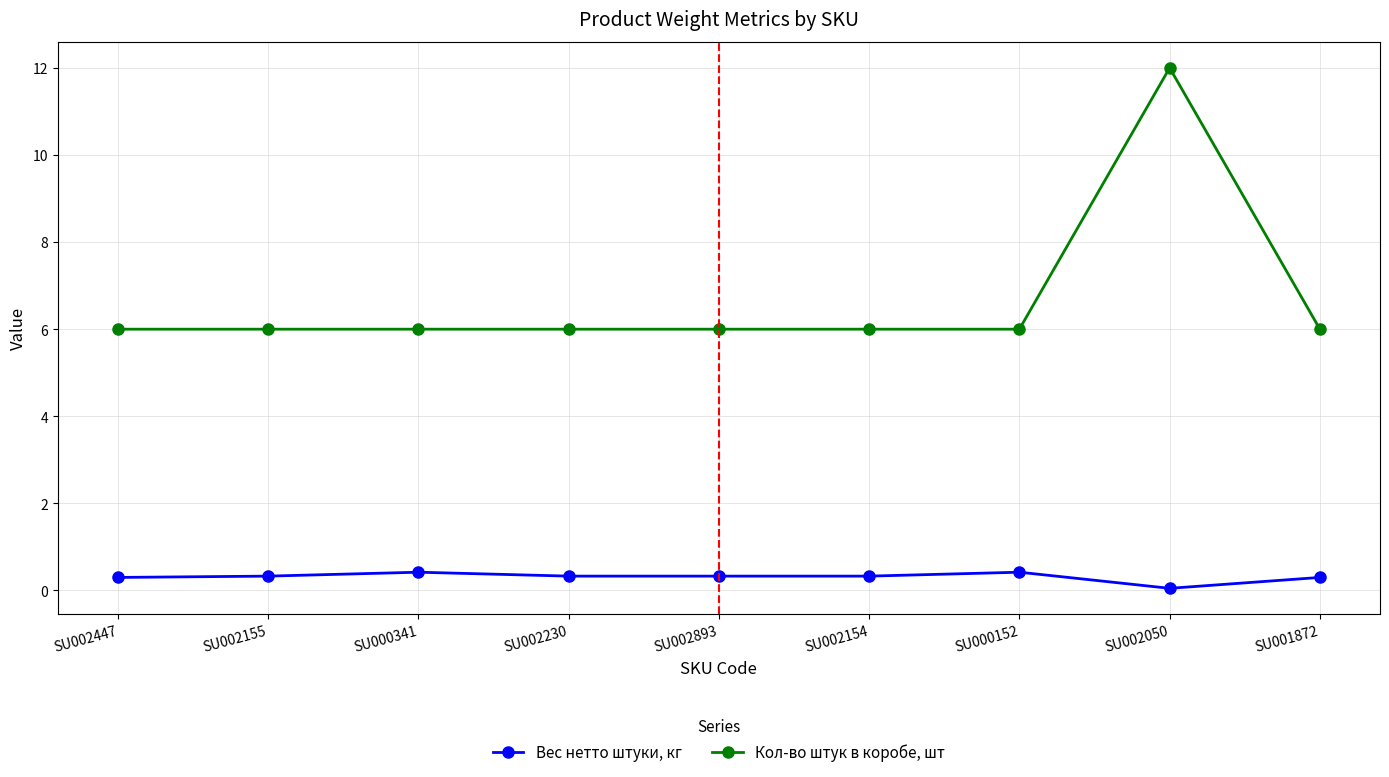

What is the sum of all Кол-во штук в коробе, шт values?

60.0